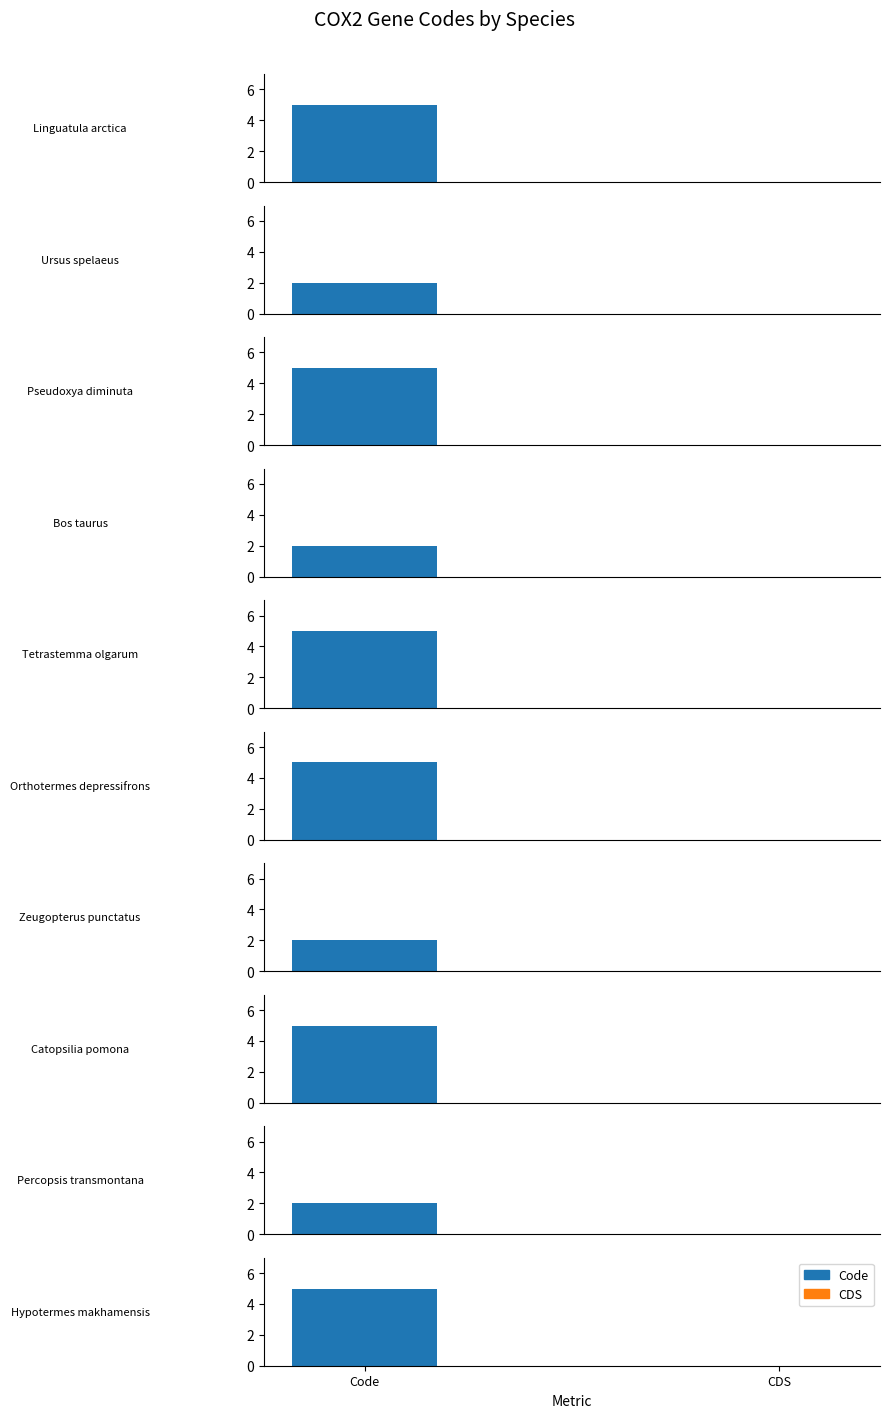

Which series has the widest spread of values?

Code